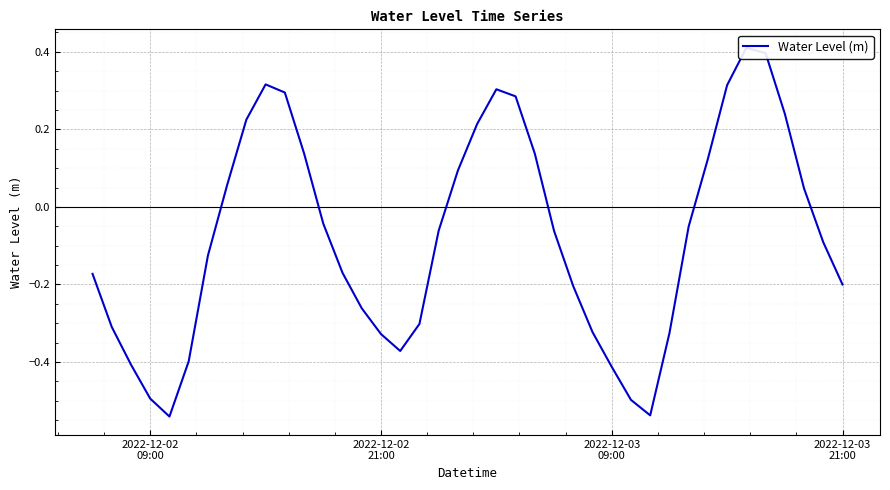

How many points are higher than both their immediate neighbors (excluding endpoints)?

3